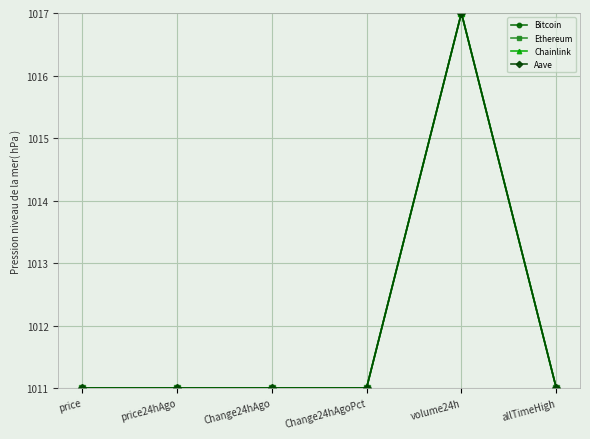

Is this an area chart (filled region under the line)?

No